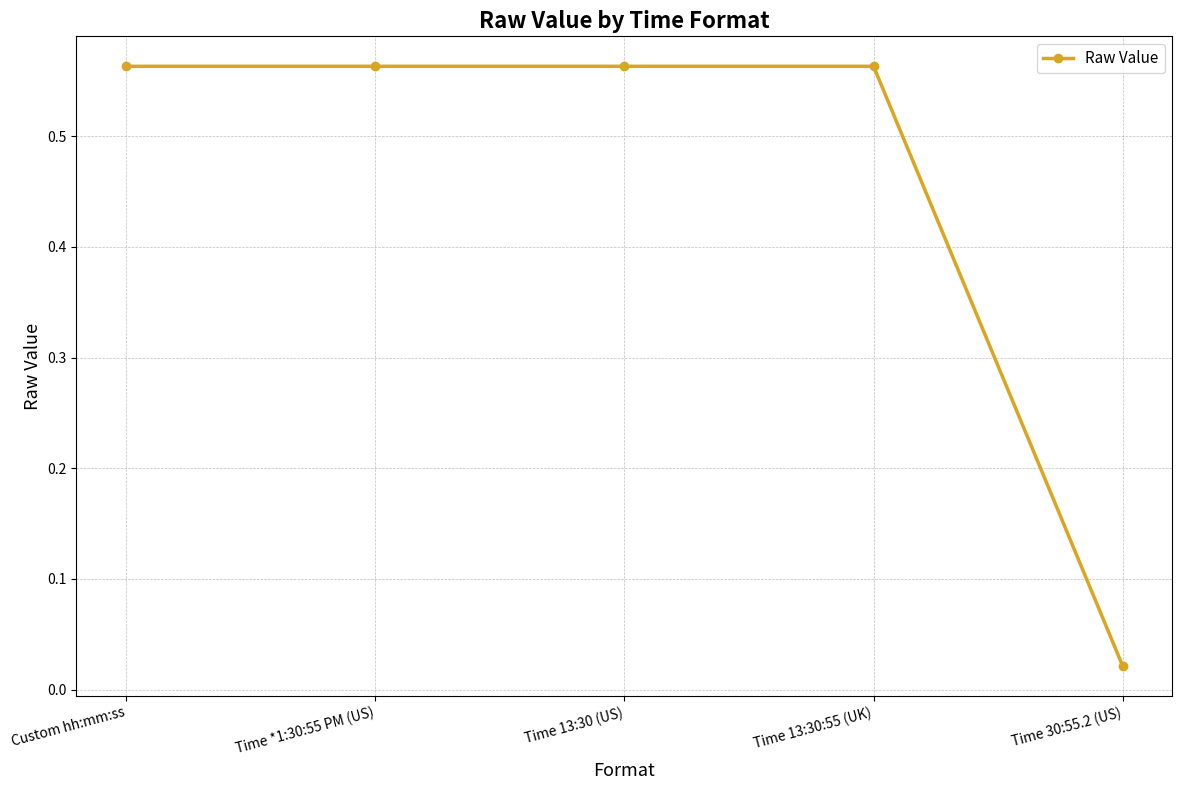

At which label is the value closest to 0?

Time 30:55.2 (US)